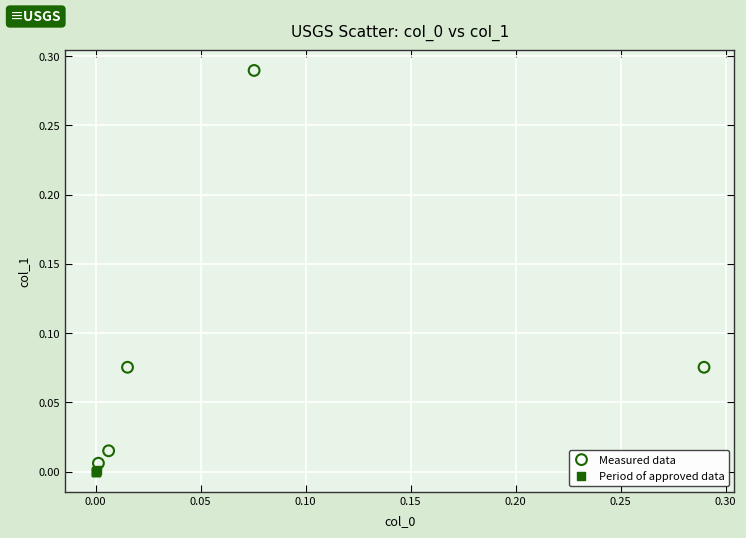

Which series has the widest spread of Y values?

Measured data